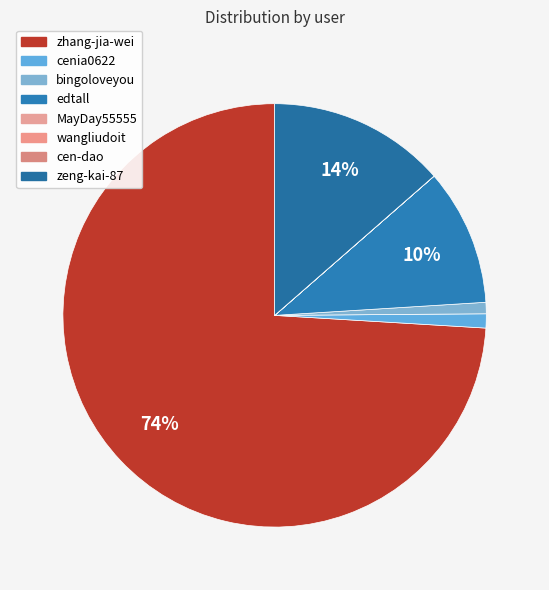

To the nearest percent, what percentage of the pie is edtall?

10%